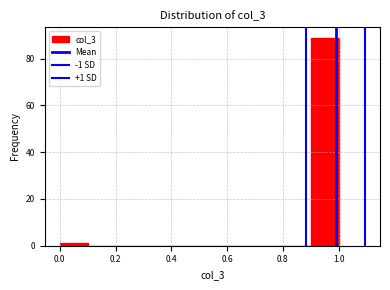

Which range on the x-axis has the tallest bar?

0.9 to 1.0